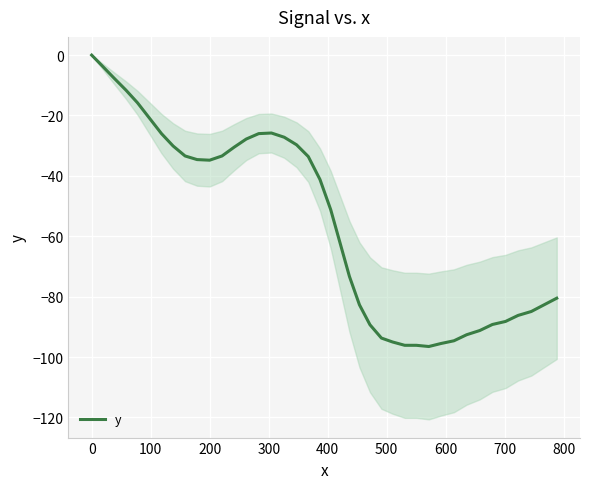

What is the minimum value for y?

-96.5